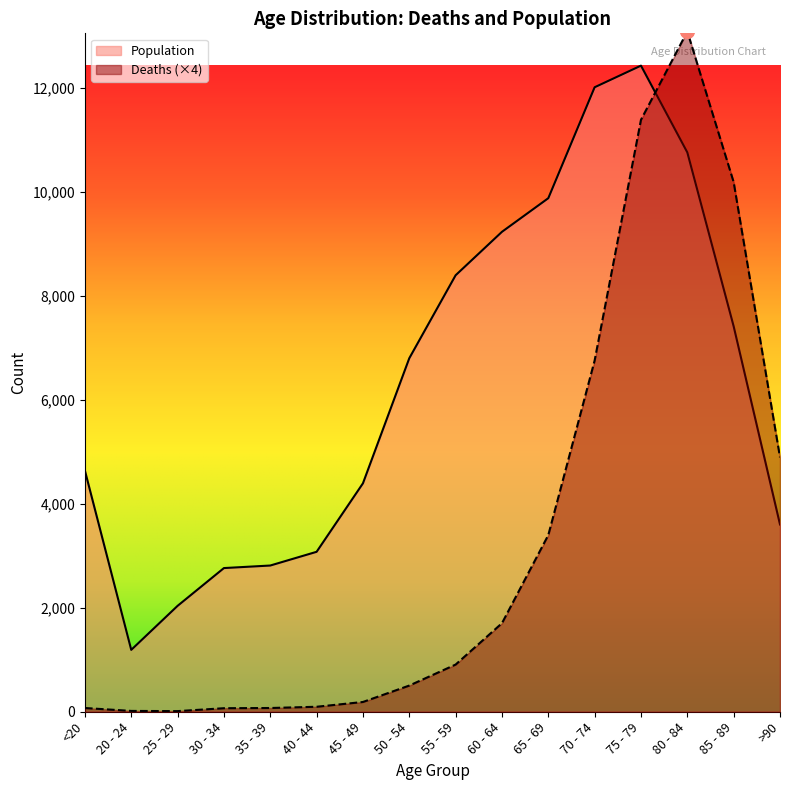

Reading left to right, extract all data points from this chart.

Deaths: 72	16	12	68	72	96	188	504	908	1704	3400	6760	11392	13092	10192	4896
Population: 4641	1191	2038	2765	2814	3078	4396	6803	8400	9236	9883	12018	12434	10764	7417	3604